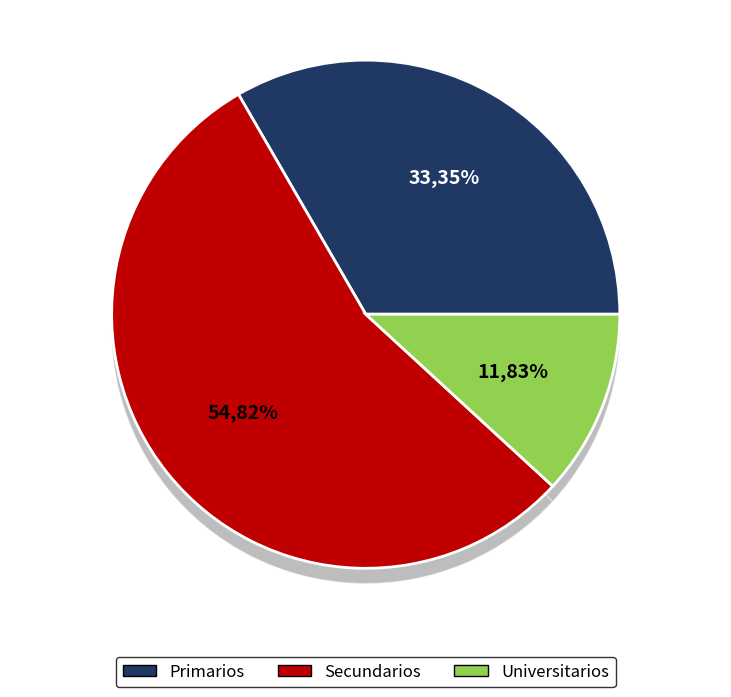

How many segments does this pie chart have?

3